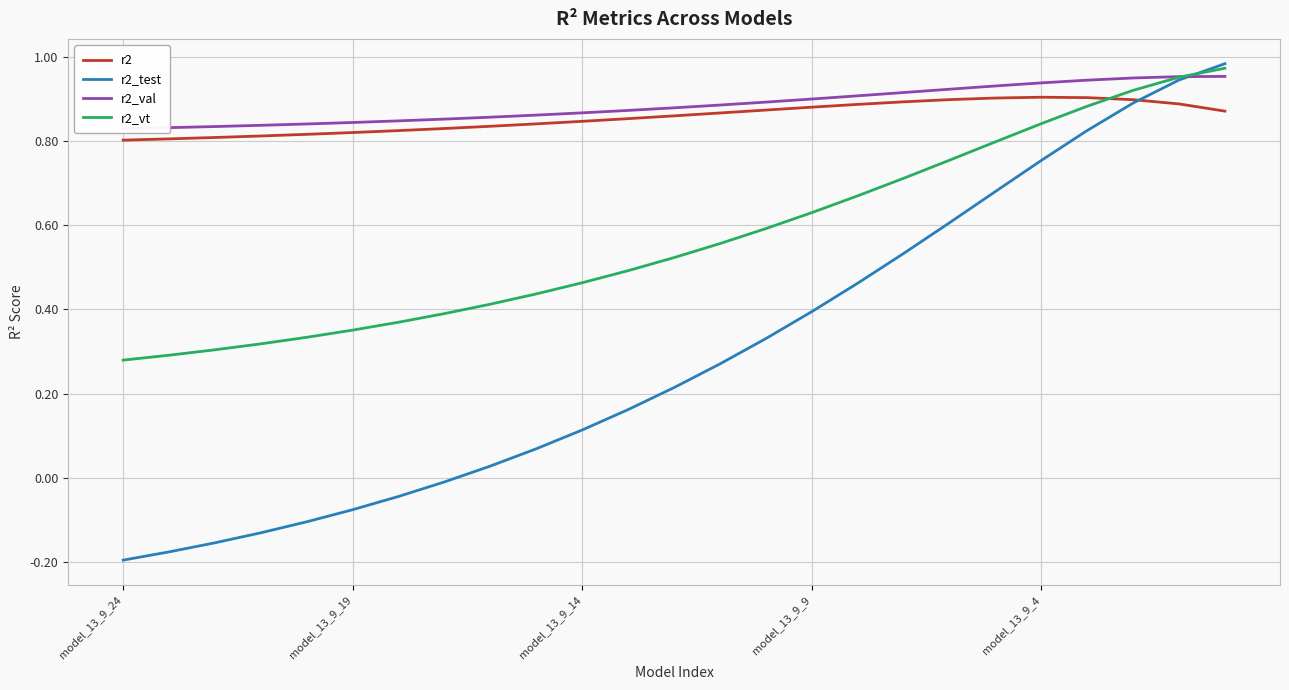

At 23, list the series in order from smallest to largest.

r2, r2_test, r2_vt, r2_val